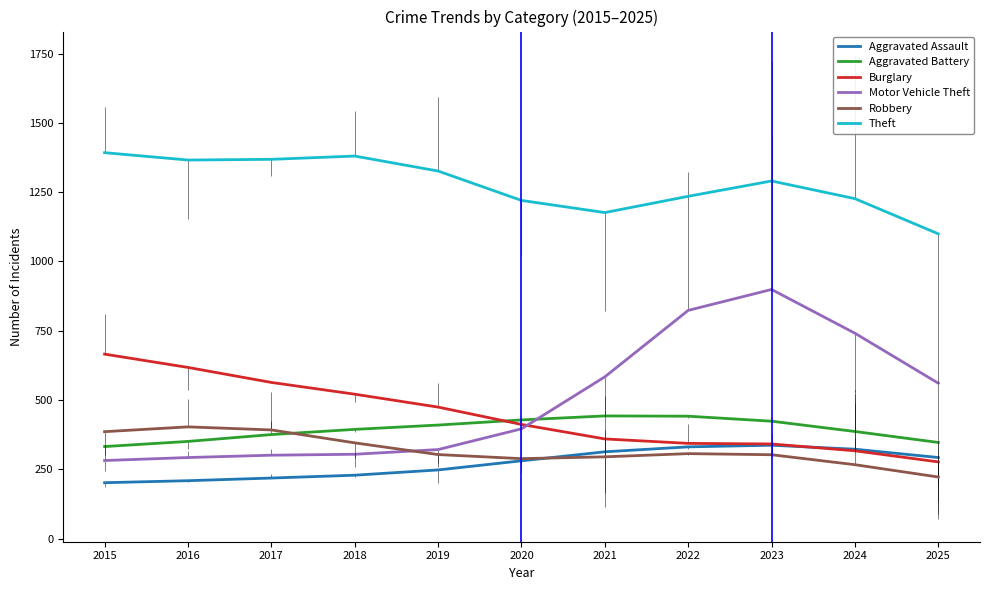

Which series ends up on top after the final intersection of Motor Vehicle Theft and Aggravated Battery?

Motor Vehicle Theft